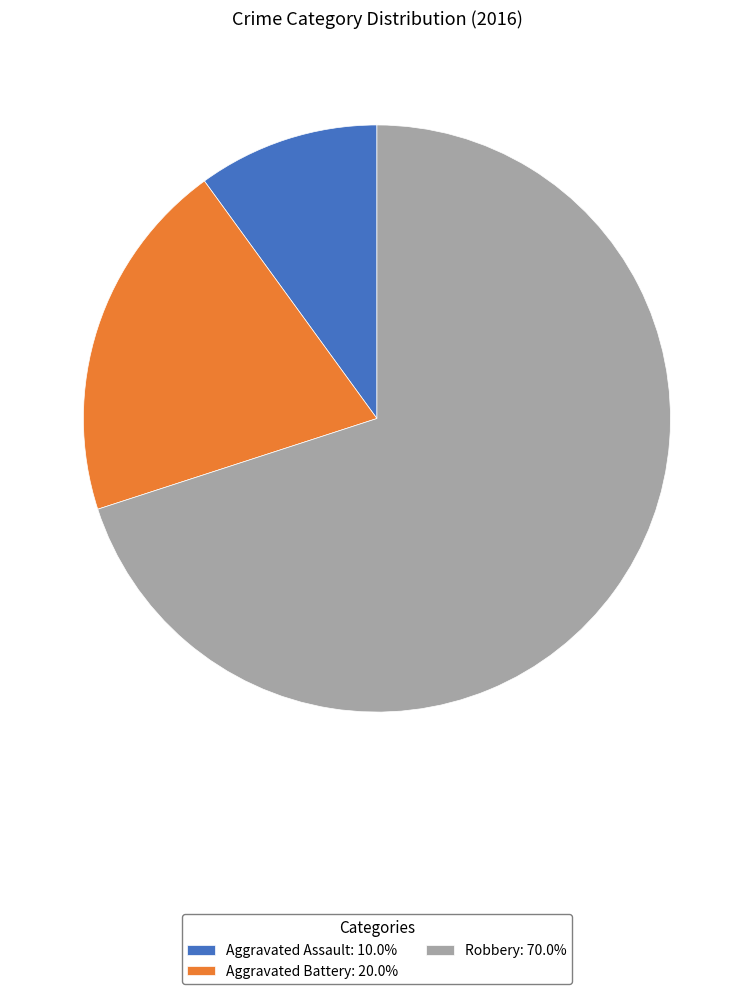

What is the smallest slice in the pie chart?

Aggravated Assault